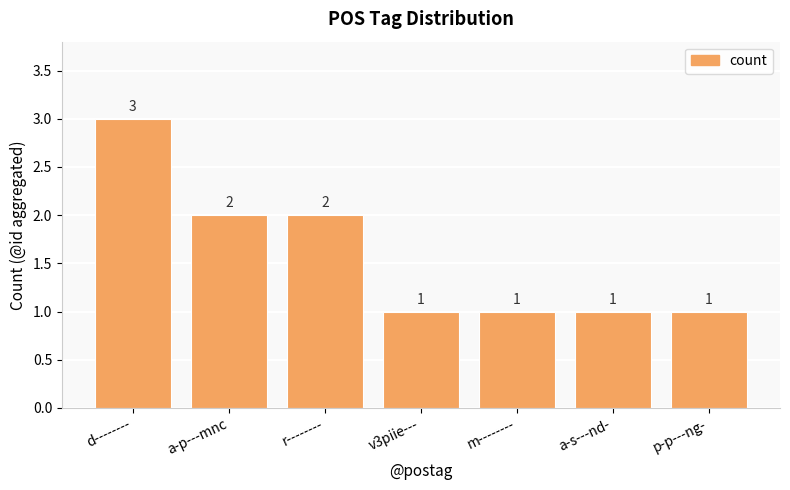

Reading left to right, transcribe all the data shown in this chart.

3	2	2	1	1	1	1